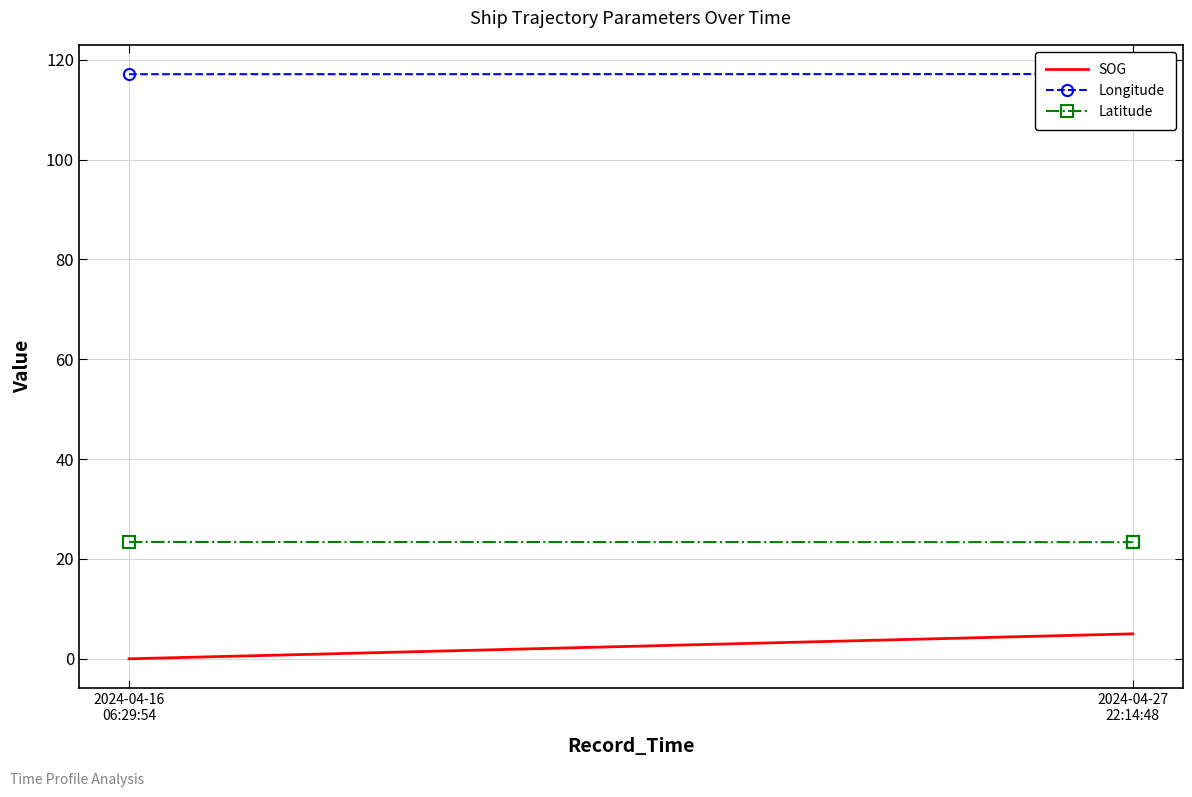

Which category has the lowest value across all series?

2024-04-16
06:29:54